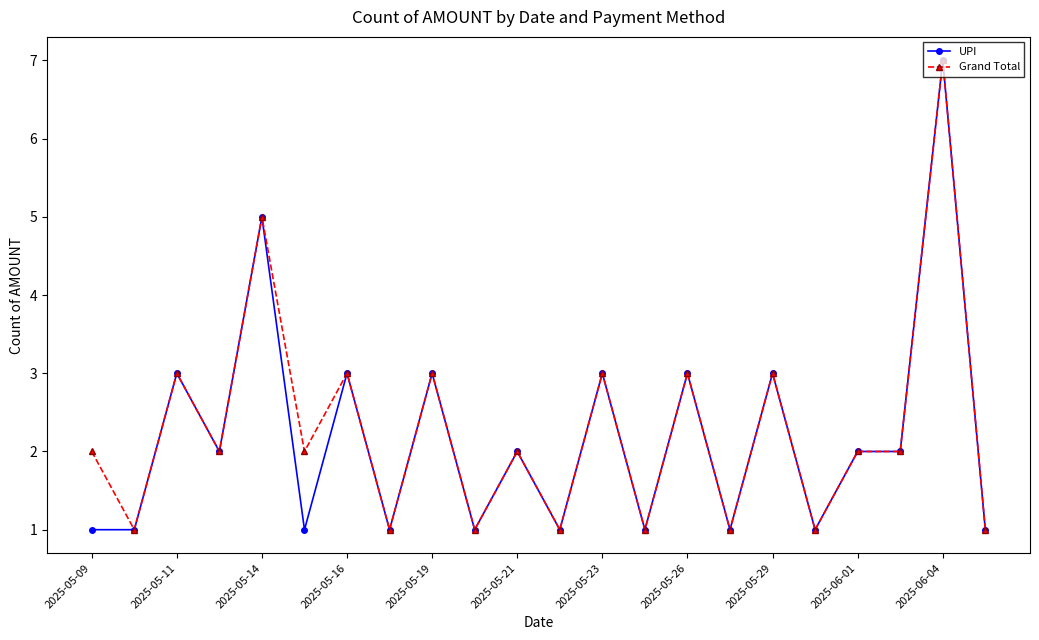

What is the value of the Grand Total point at the 9th from the left?

3